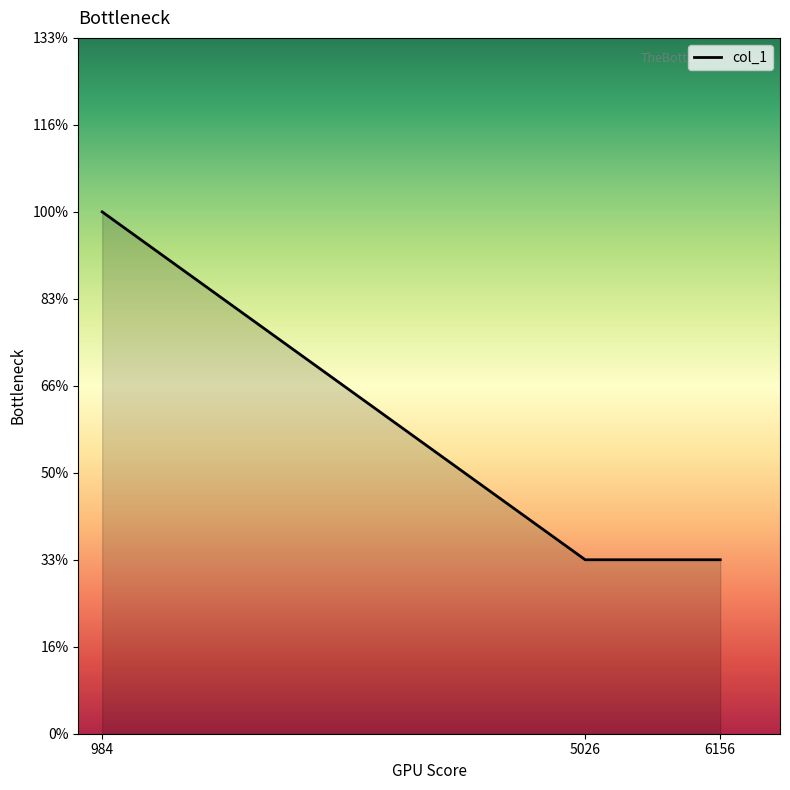

Does the chart display data point markers on the line(s)?

No